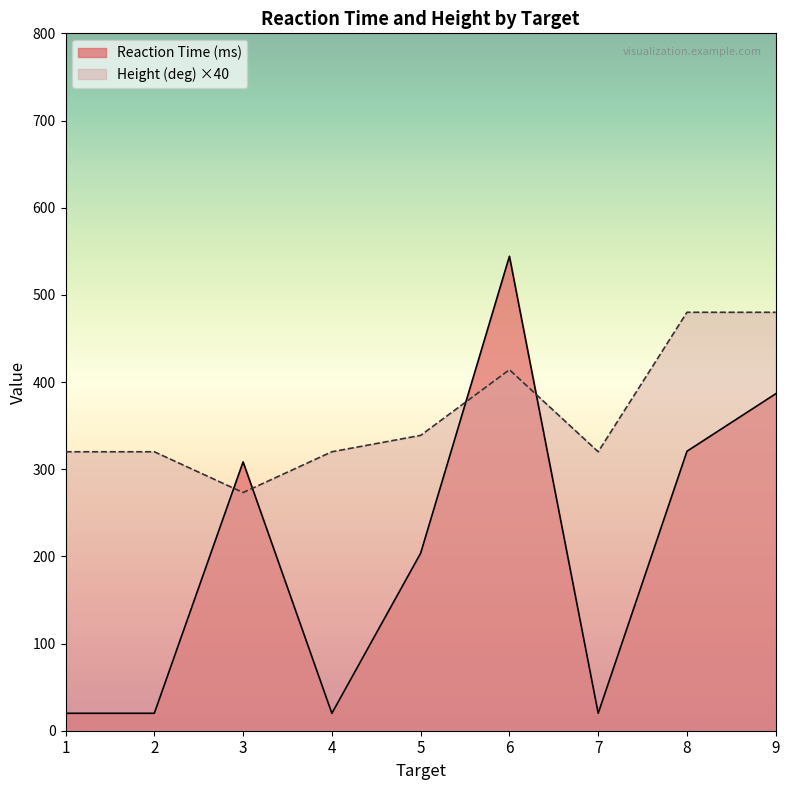

What is the total value across all series at 6?

958.3